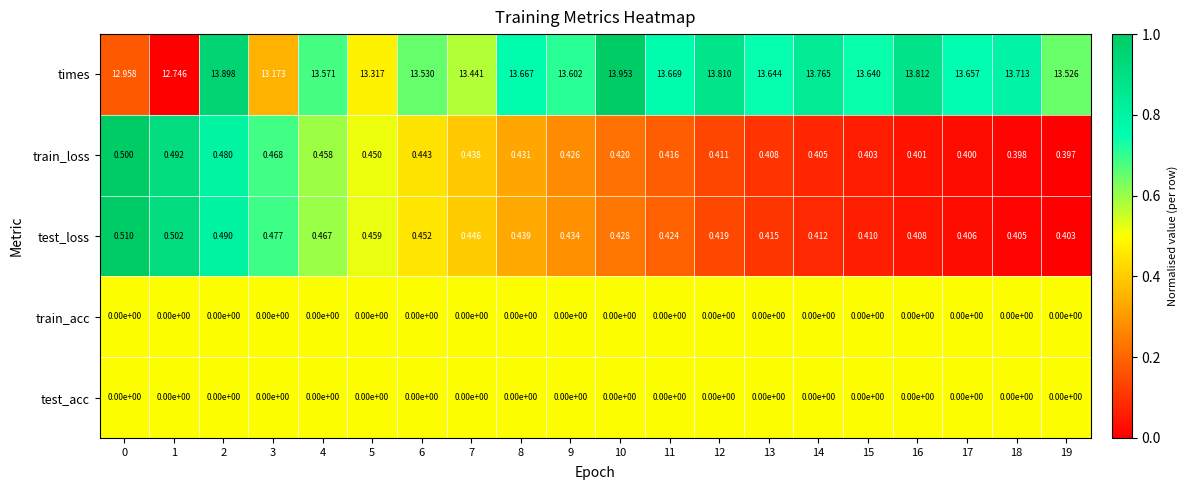

Which series has the largest total across all categories?

times